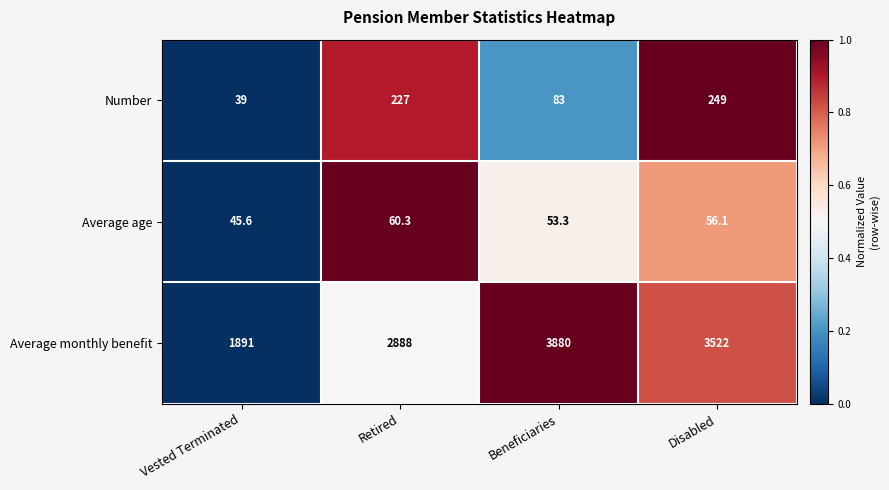

At which category is the sum across all series the highest?

Beneficiaries